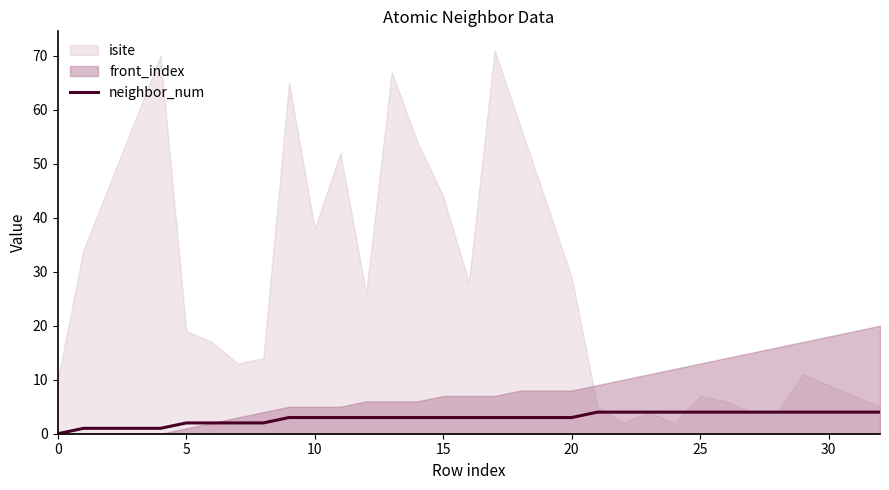

True or false: the data shows 2 at 23.

False